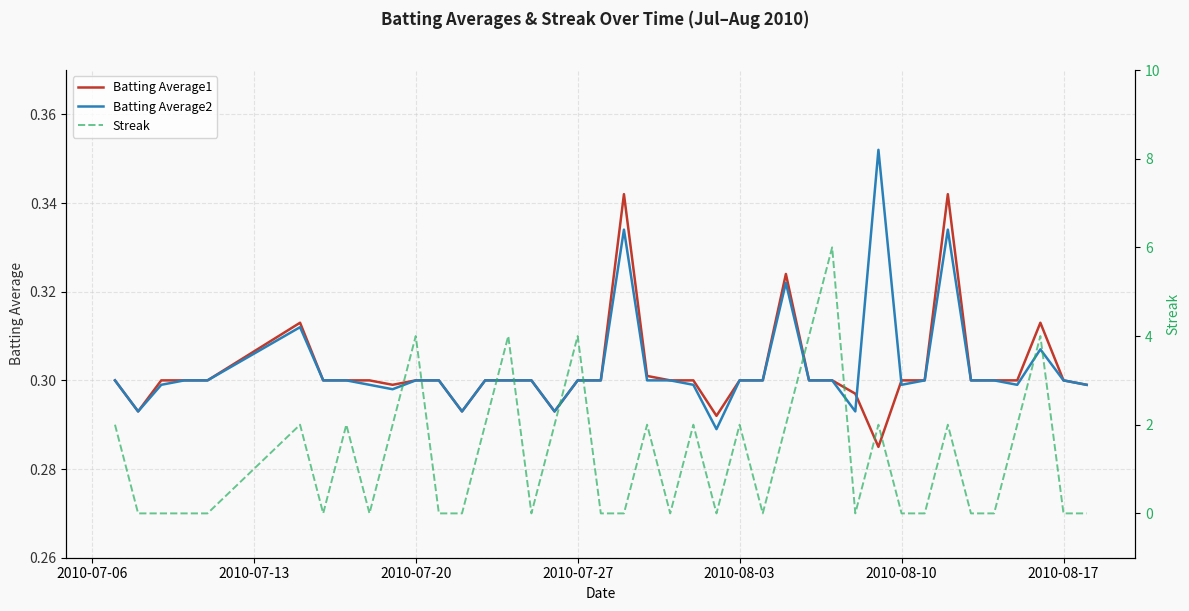

True or false: Batting Average2 has more than 2 points higher than both neighbors.

True